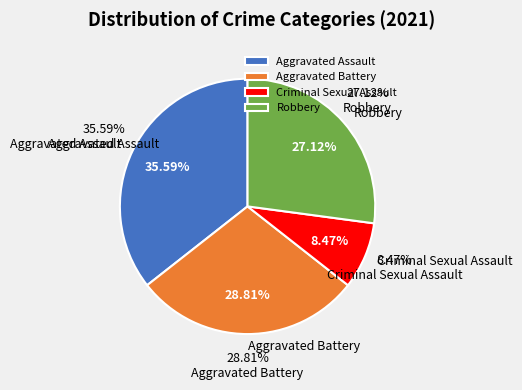

The Aggravated Assault slice represents 36% of the pie. True or false?

True